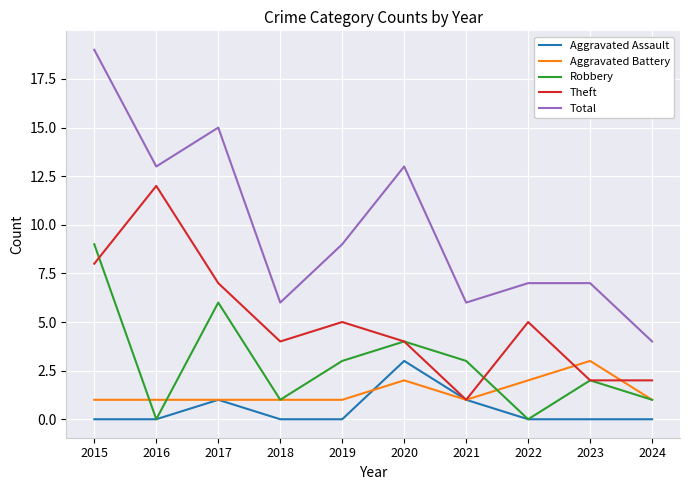

Is it true that Theft equals 5 at 2019?

True